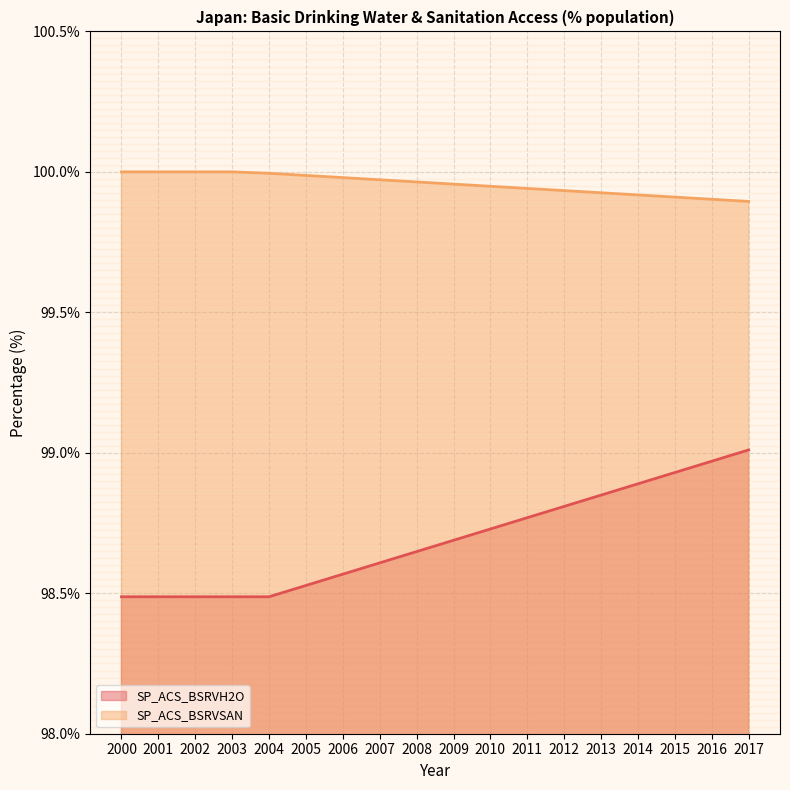

What is the difference between the maximum and minimum values in the SP_ACS_BSRVH2O series?

0.5